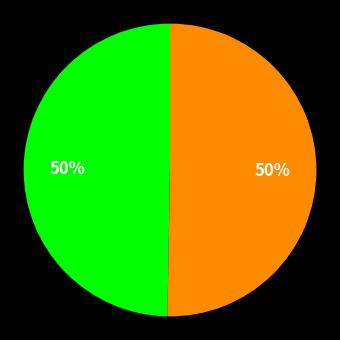

Count the number of slices in the pie.

2